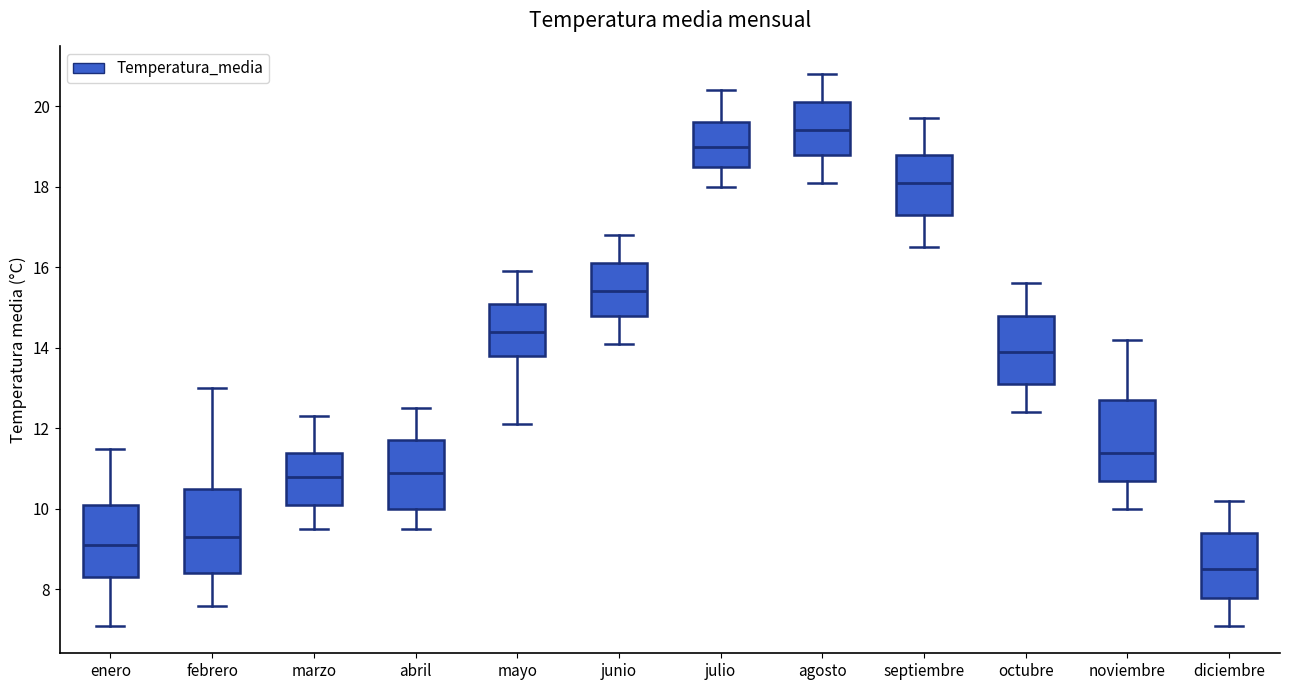

Which box's median line is the lowest?

diciembre